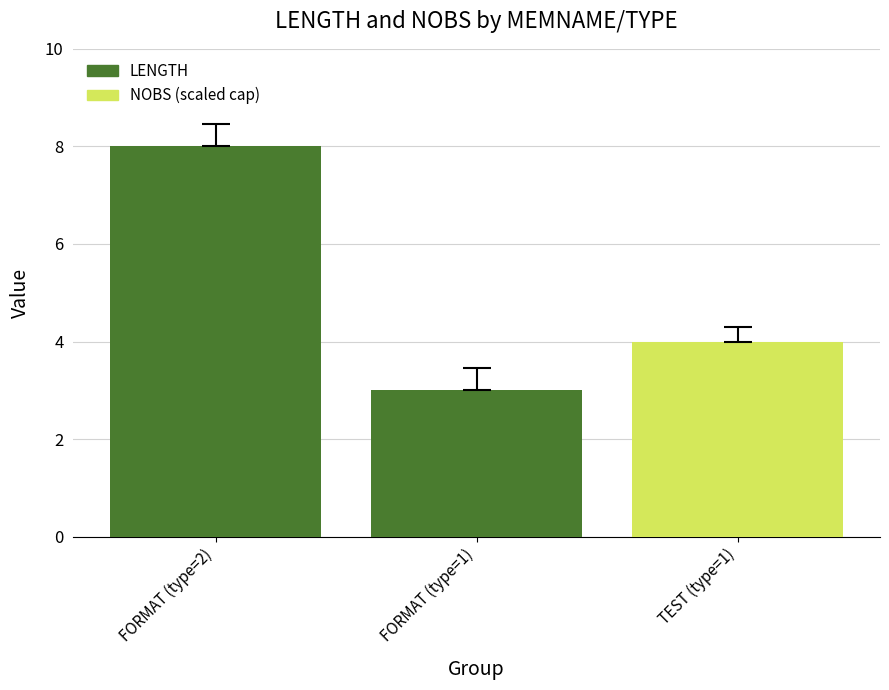

What is the change in value from FORMAT (type=2) to TEST (type=1)?

-4